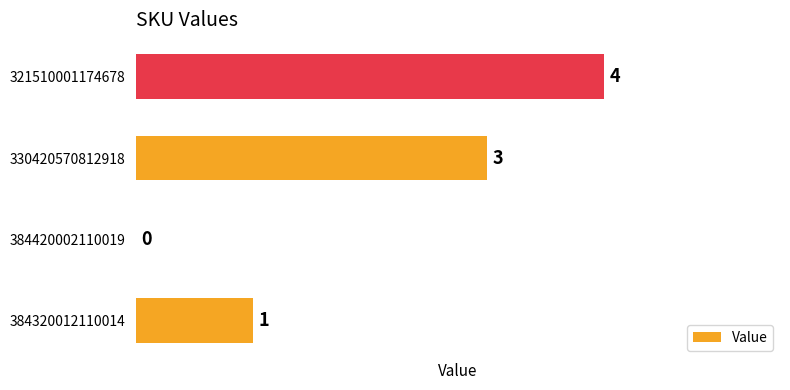

The chart shows a value of 0 at 384420002110019. True or false?

True